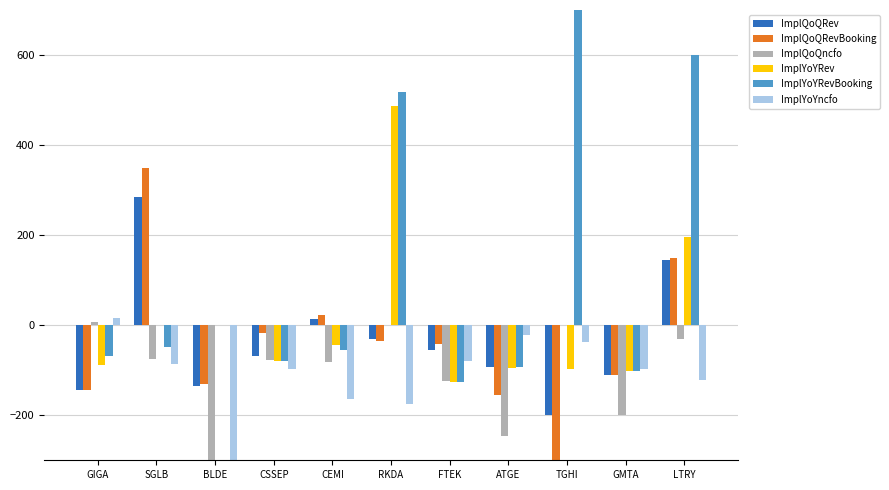

Which series has the largest range (max minus min)?

ImplYoYRevBooking